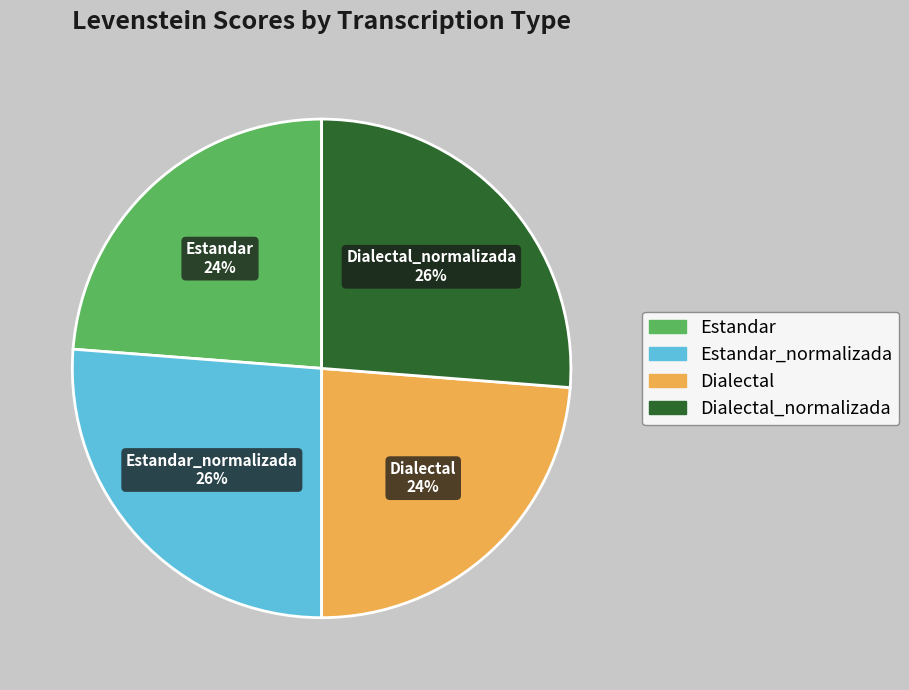

To the nearest percent, what is the difference between the largest and smallest slice percentages?

2%